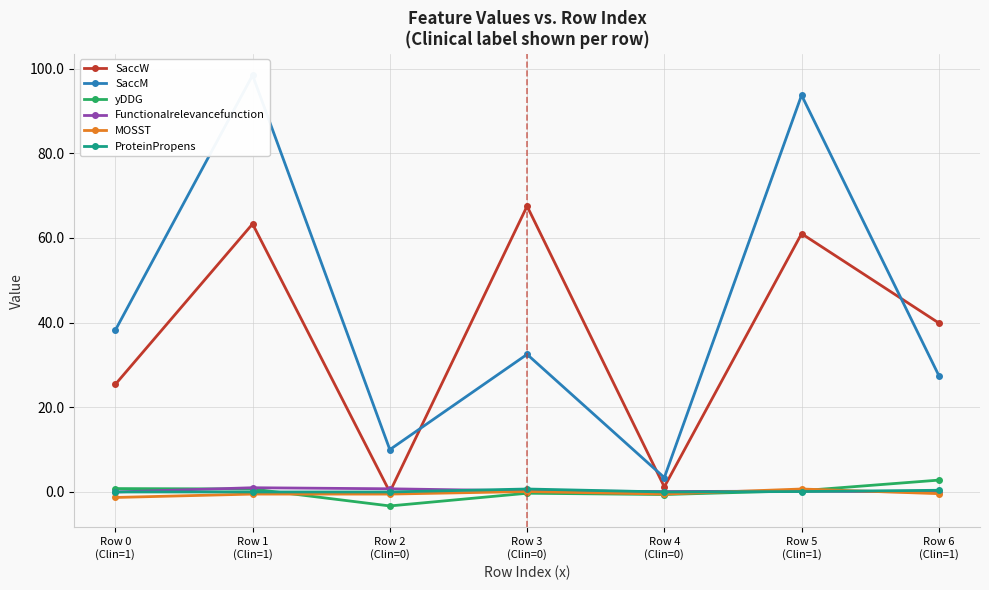

Rank the categories by yDDG value from lowest to highest.

Row 2
(Clin=0), Row 4
(Clin=0), Row 3
(Clin=0), Row 5
(Clin=1), Row 1
(Clin=1), Row 0
(Clin=1), Row 6
(Clin=1)